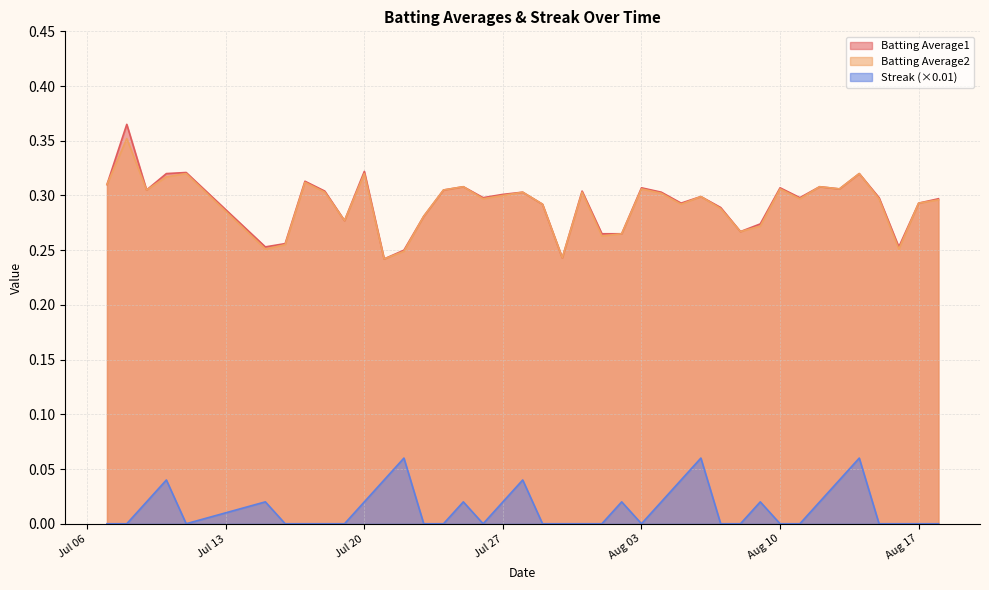

True or false: Streak (×0.01) and Batting Average1 intersect in this chart.

False